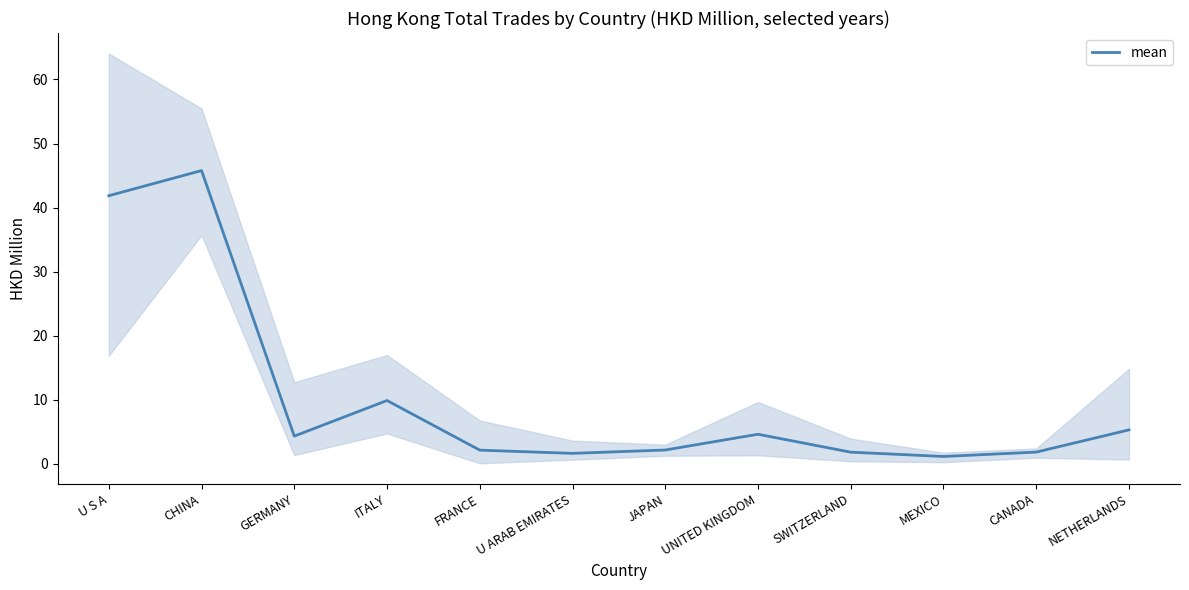

At which category does the data reach its first local valley?

GERMANY